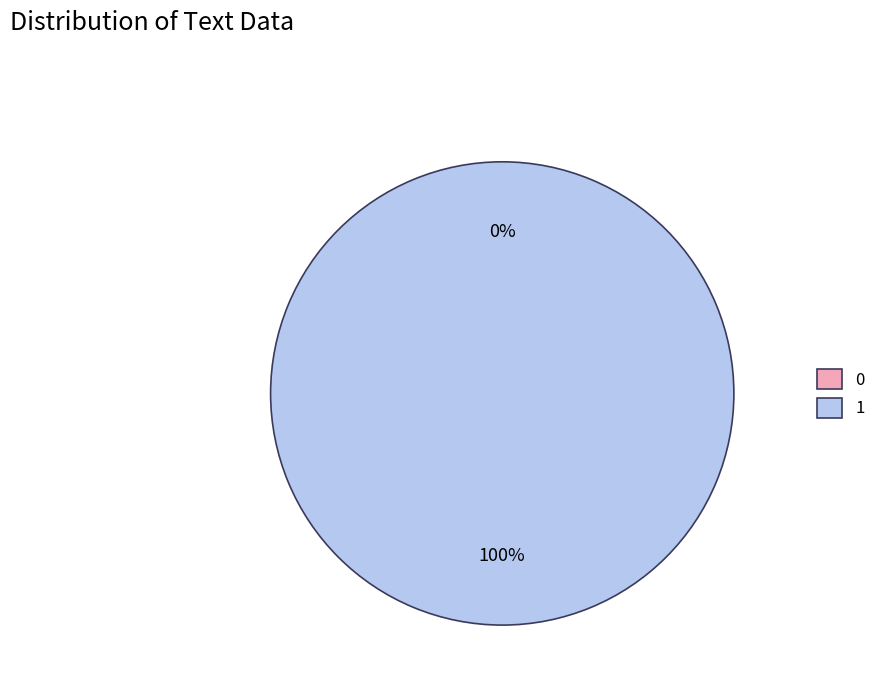

The 1 slice represents 100% of the pie. True or false?

True